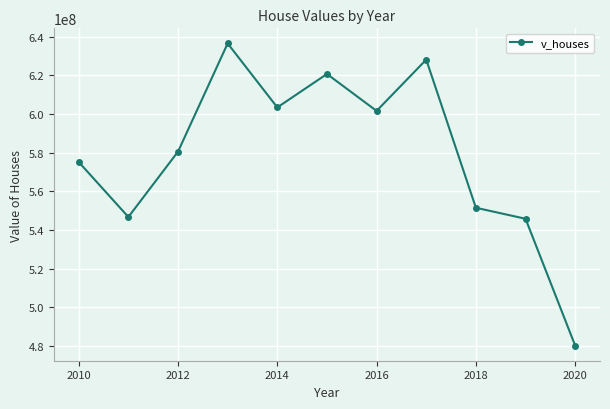

How many categories are shown in the chart?

11